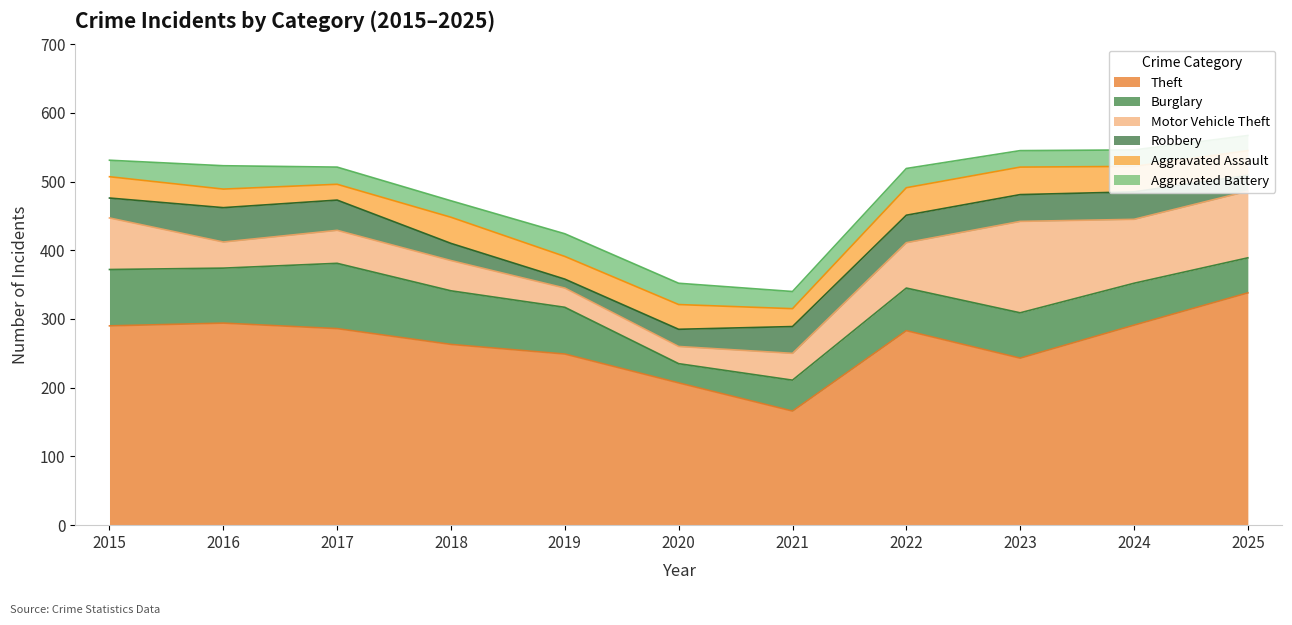

Is it true that Burglary equals 33 at 2015?

False